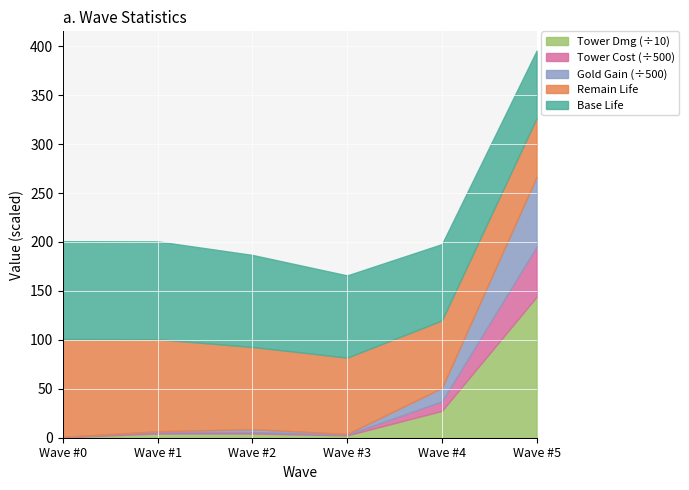

At which category is the sum across all series the highest?

Wave #5